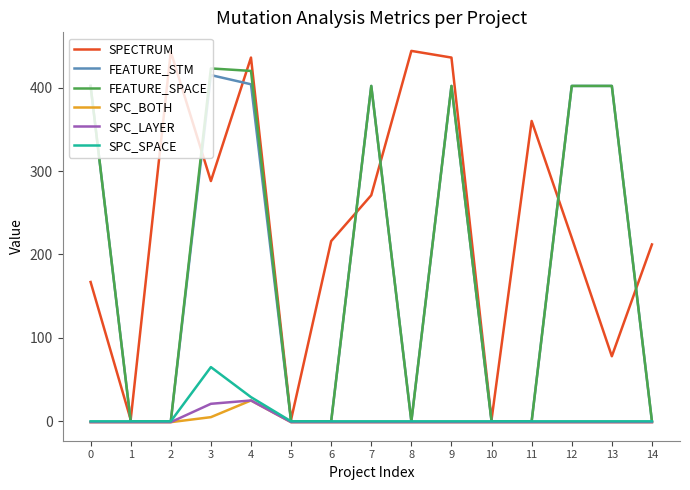

At which label is SPC_BOTH closest to 12?

3